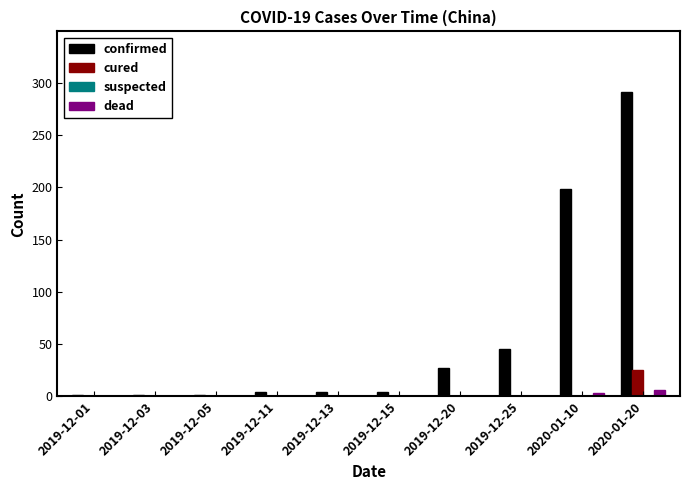

Which series has the largest total across all categories?

confirmed